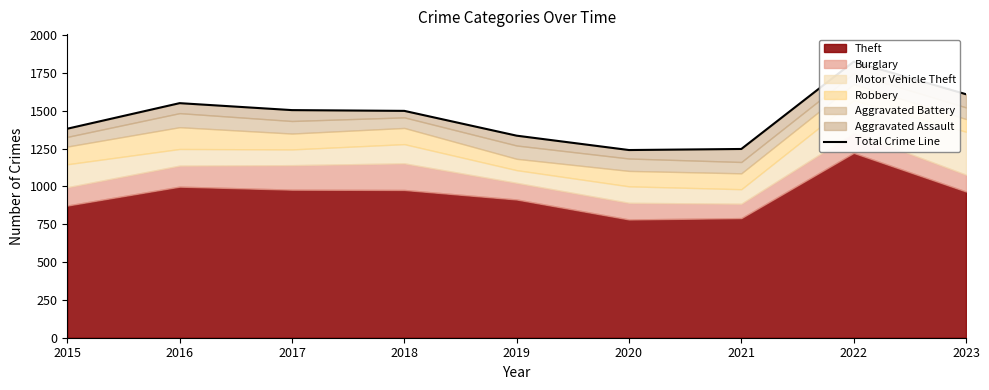

At which label does the data first exceed 1500?

2016